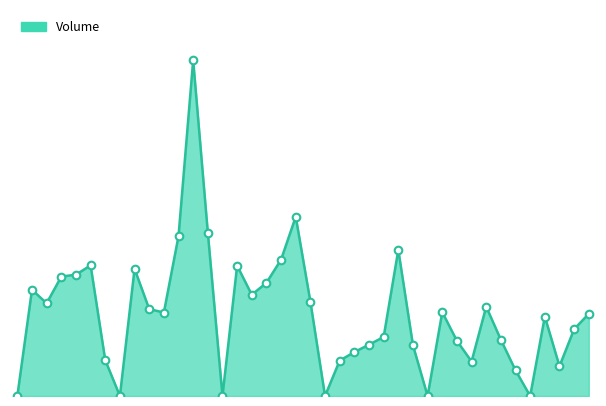

Is this an area chart (filled region under the line)?

Yes